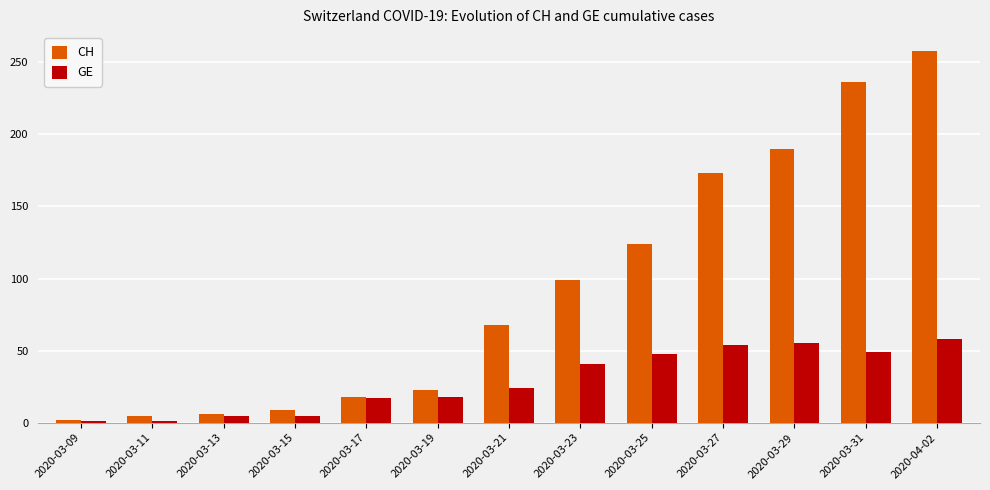

List the series in order of their overall mean, lowest first.

GE, CH